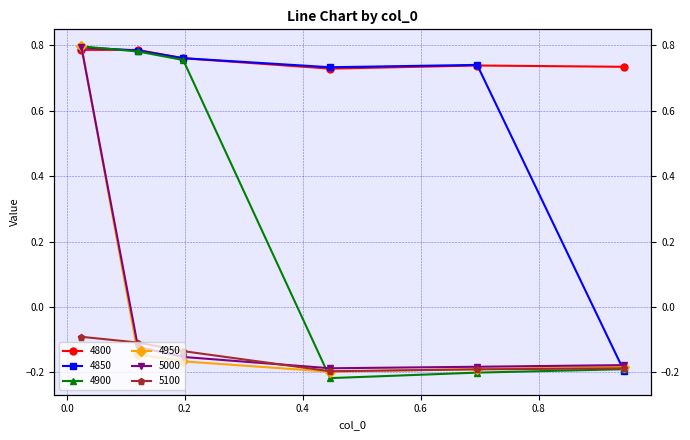

What is the label of the 2nd point from the right?

0.6958904109589041